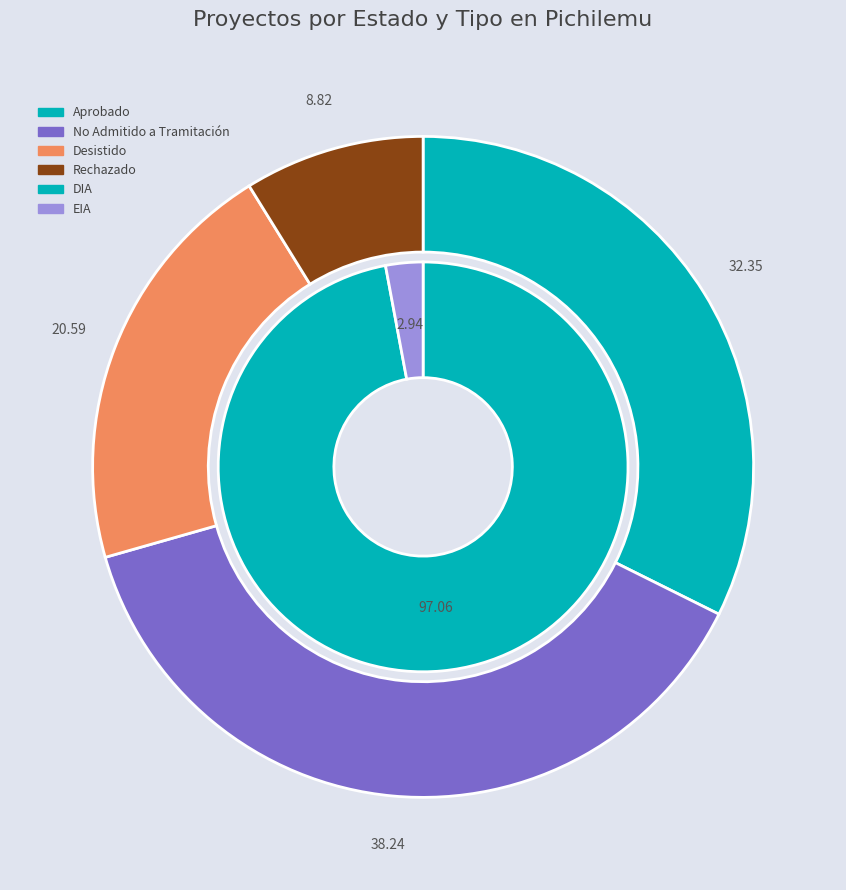

What portion of the pie excludes No Admitido a Tramitación?

61.8%